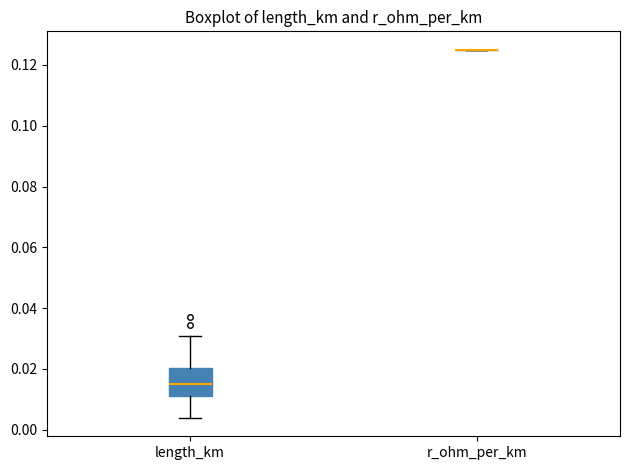

Comparing the boxes themselves (not the whiskers), which one is the tallest?

length_km